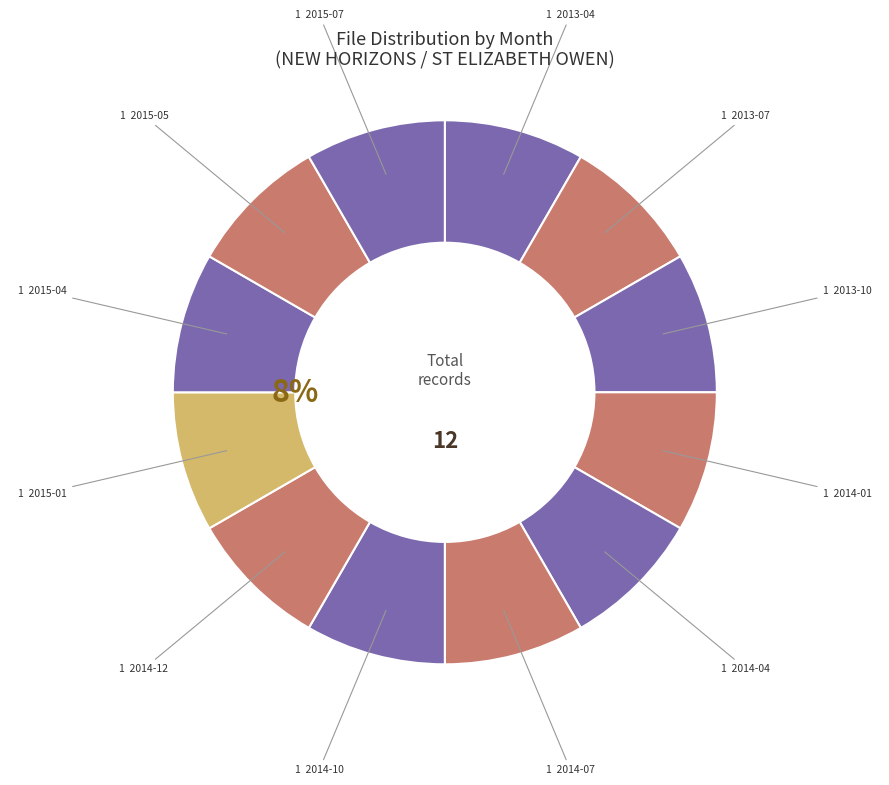

Count the number of slices in the pie.

12